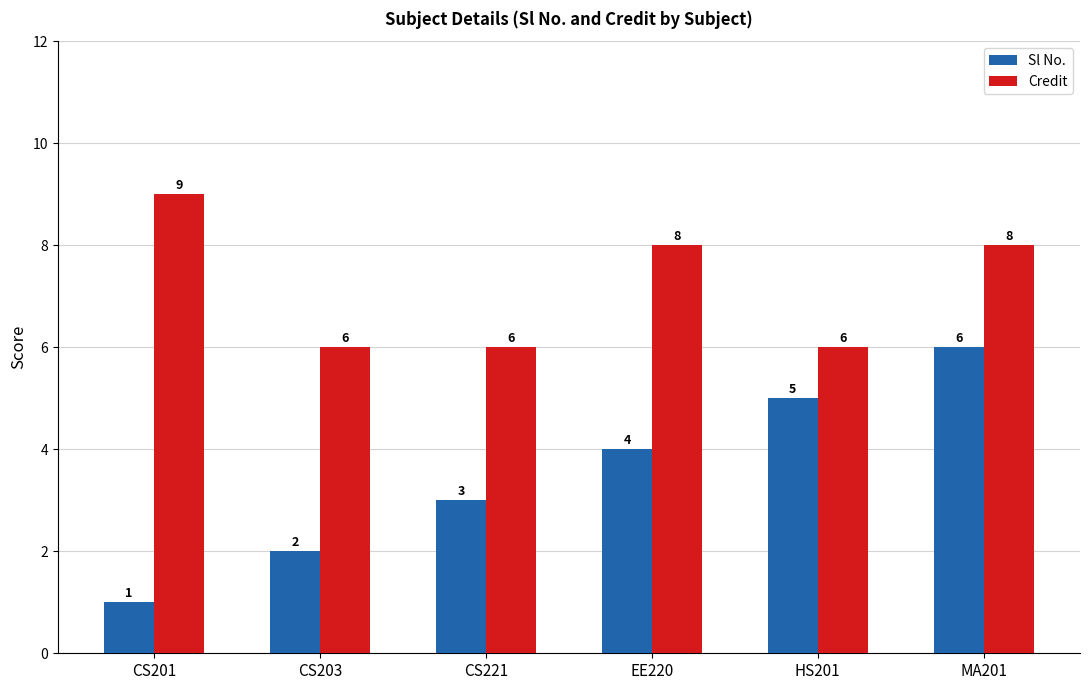

How many bars are there in total?

12